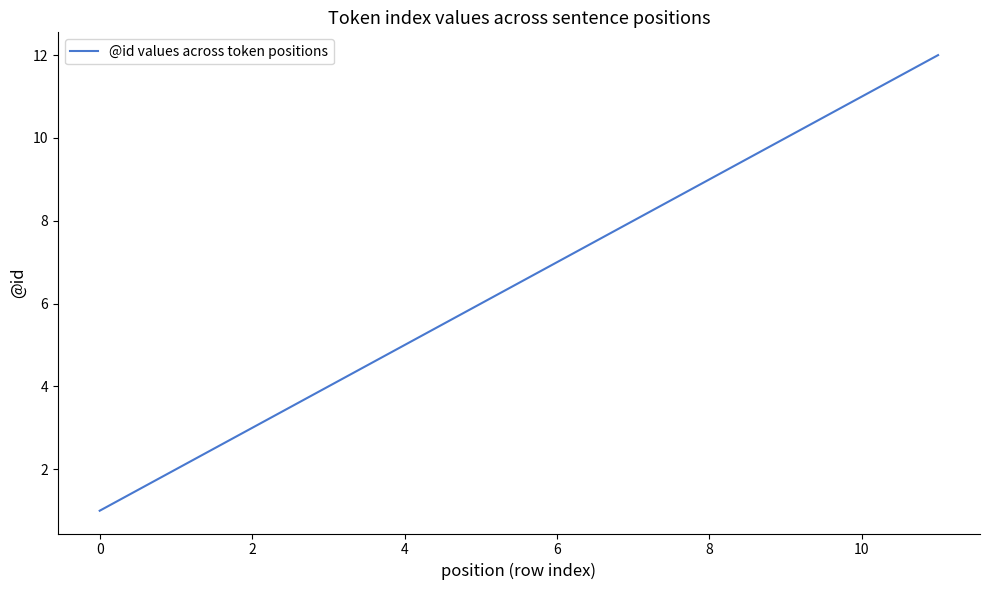

What is the maximum value shown in the chart?

12